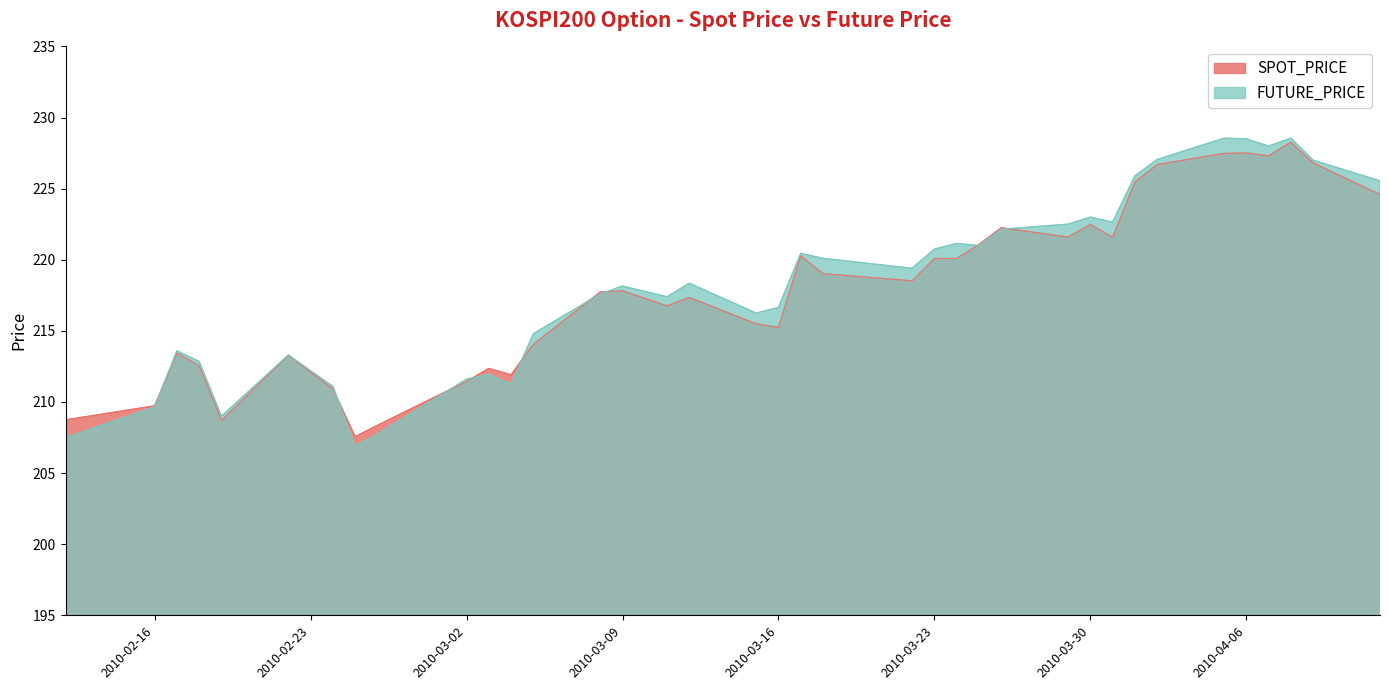

How many interior local valleys does the FUTURE_PRICE series have?

9